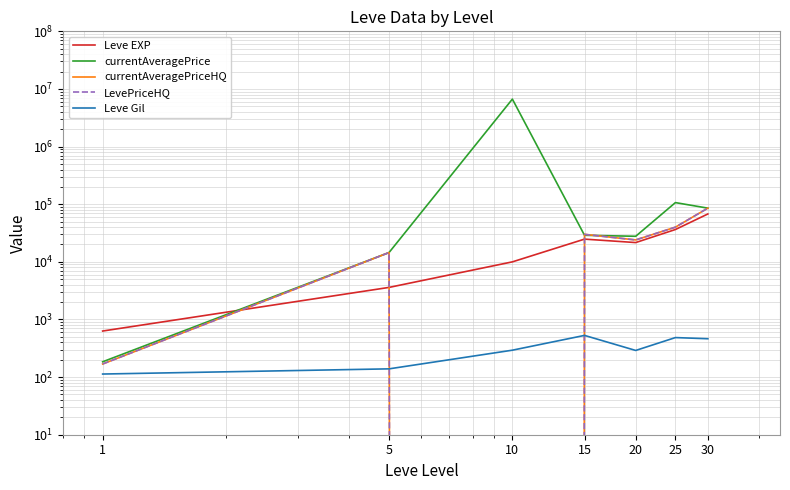

What is the difference between the second highest and minimum values in the LevePriceHQ series?

39995.0